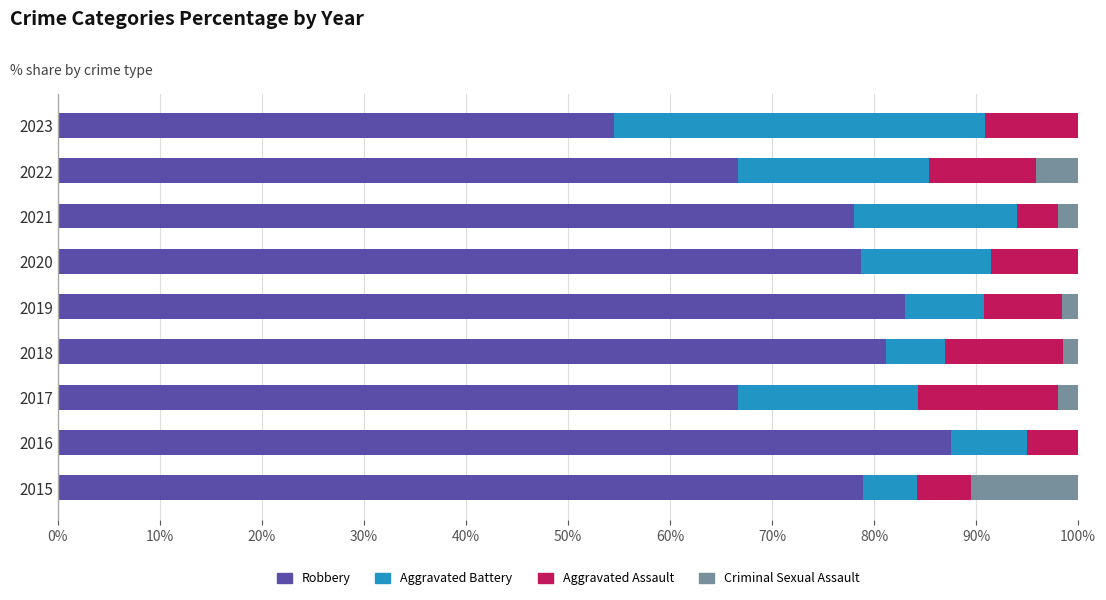

Count the number of categories in the chart.

9